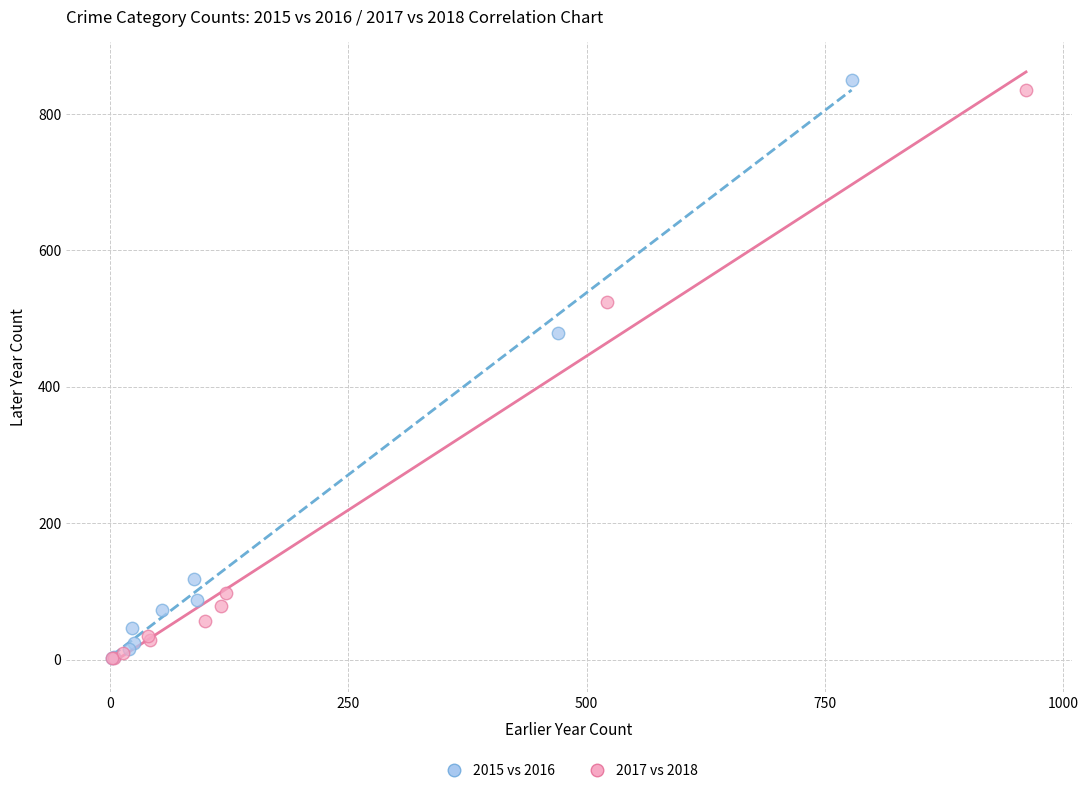

Which series has the widest spread of Y values?

2015 vs 2016